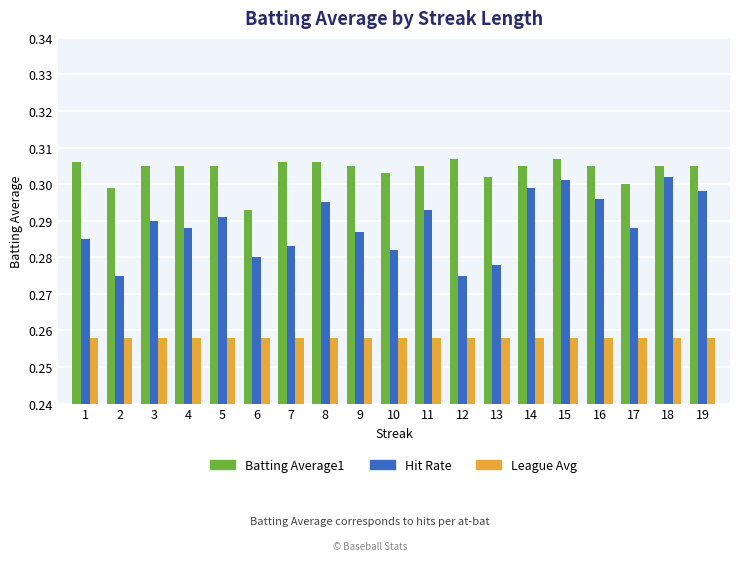

Does the chart contain any negative values?

No